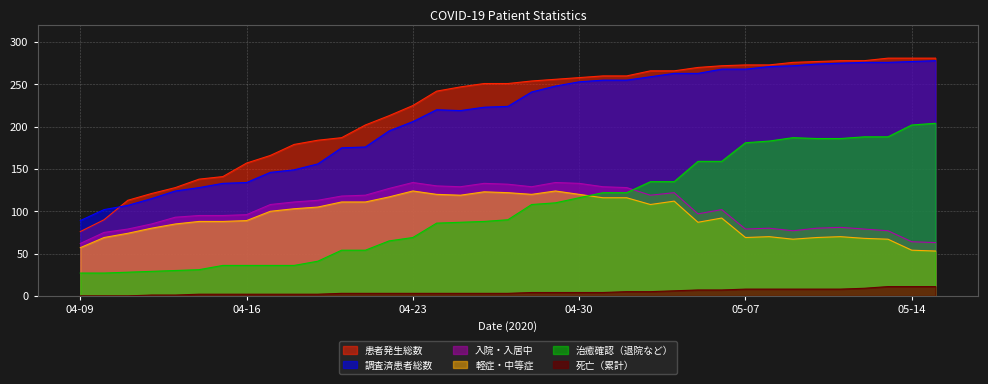

The 患者発生総数 series shows 77 at 04-23. True or false?

False